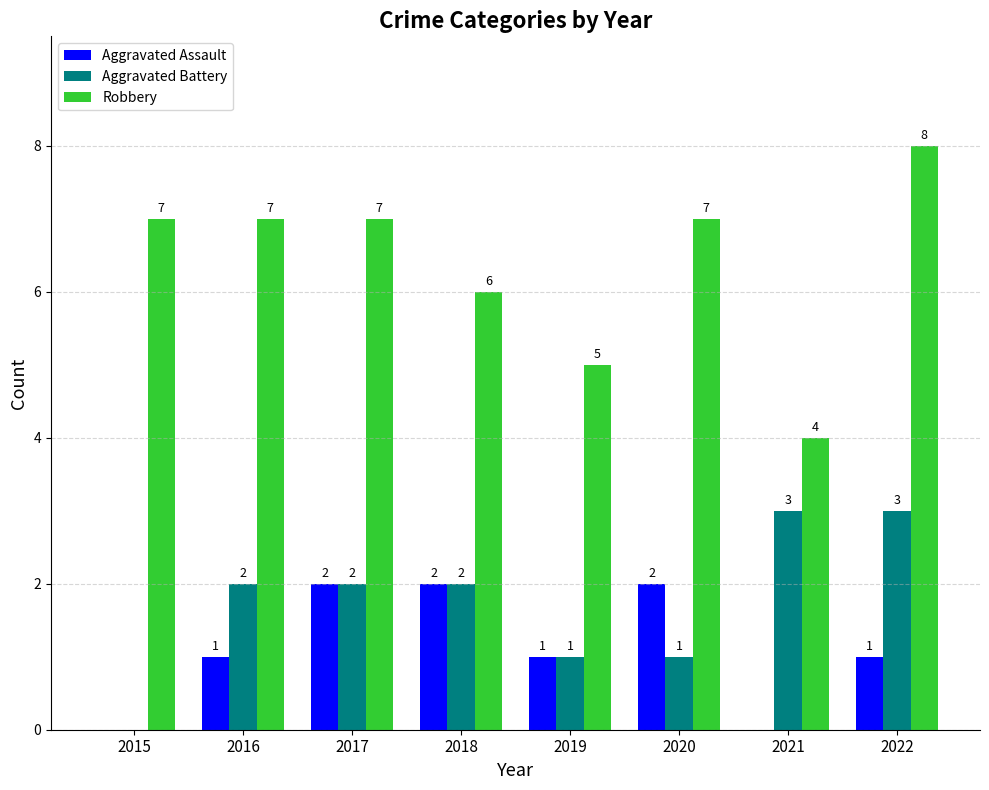

Between 2019 and 2022, which series saw the biggest shift?

Robbery